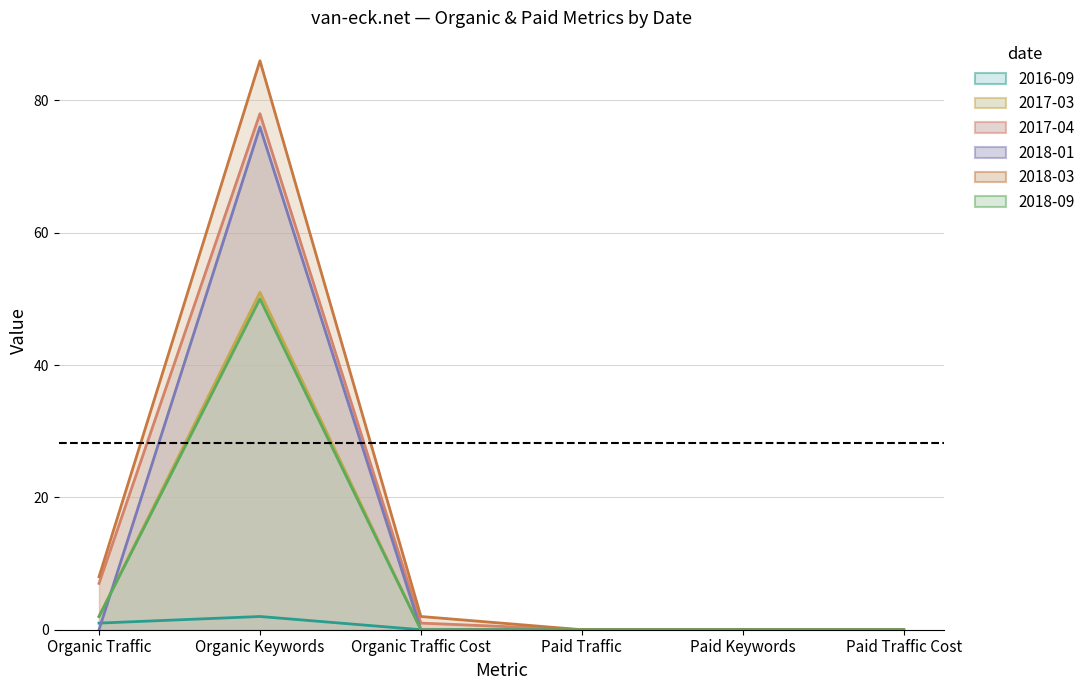

What is the difference between the maximum and minimum values in the 2017-04 series?

78